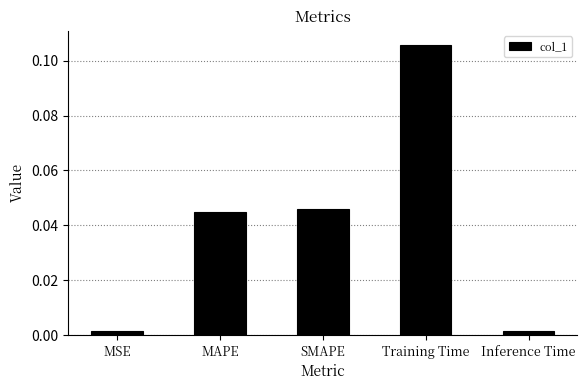

What is the change in value from SMAPE to Training Time?

+0.1